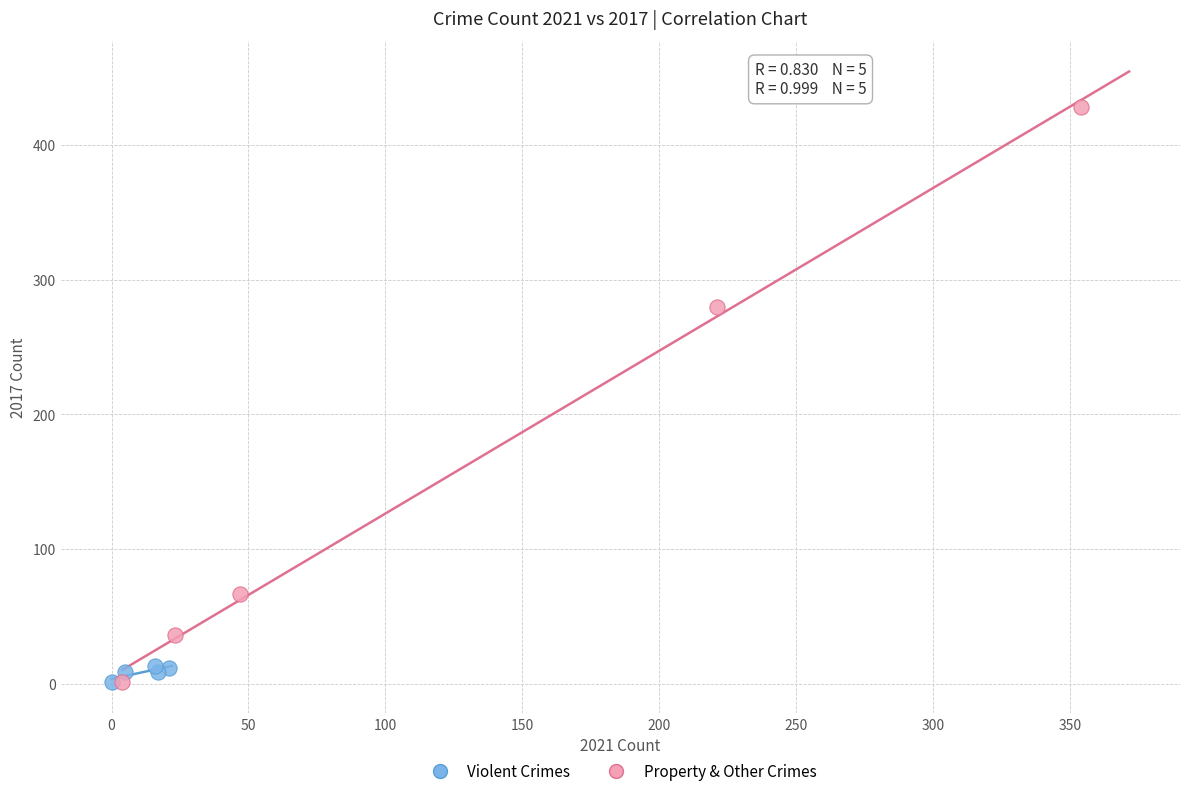

Which series has the widest spread of Y values?

Property & Other Crimes